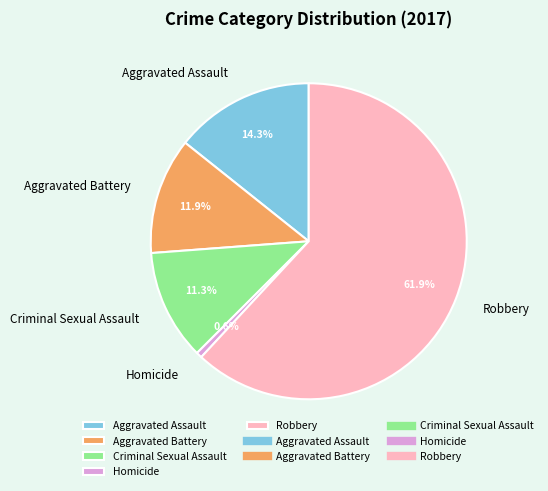

Between Robbery and Aggravated Battery, which is larger?

Robbery